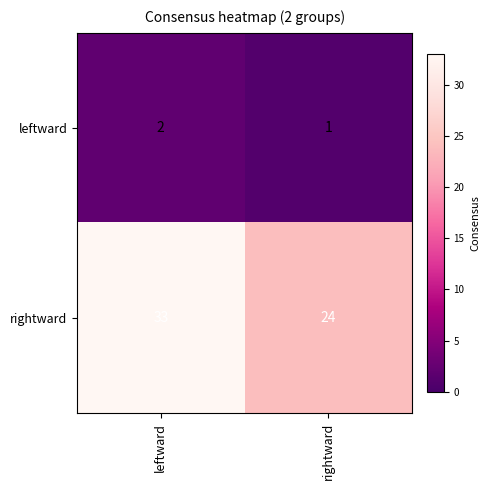

Reading left to right, transcribe all the data shown in this chart.

leftward: 2	1
rightward: 33	24